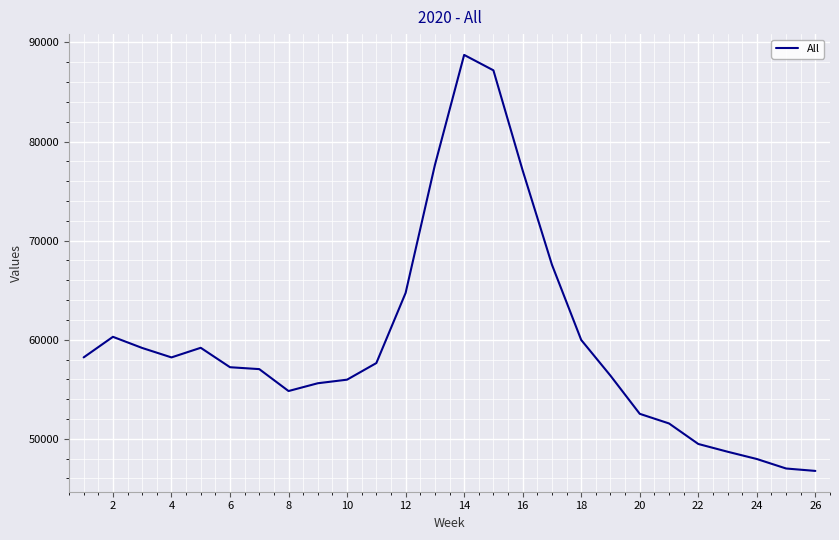

True or false: there are more than 0 points higher than both neighbors.

True